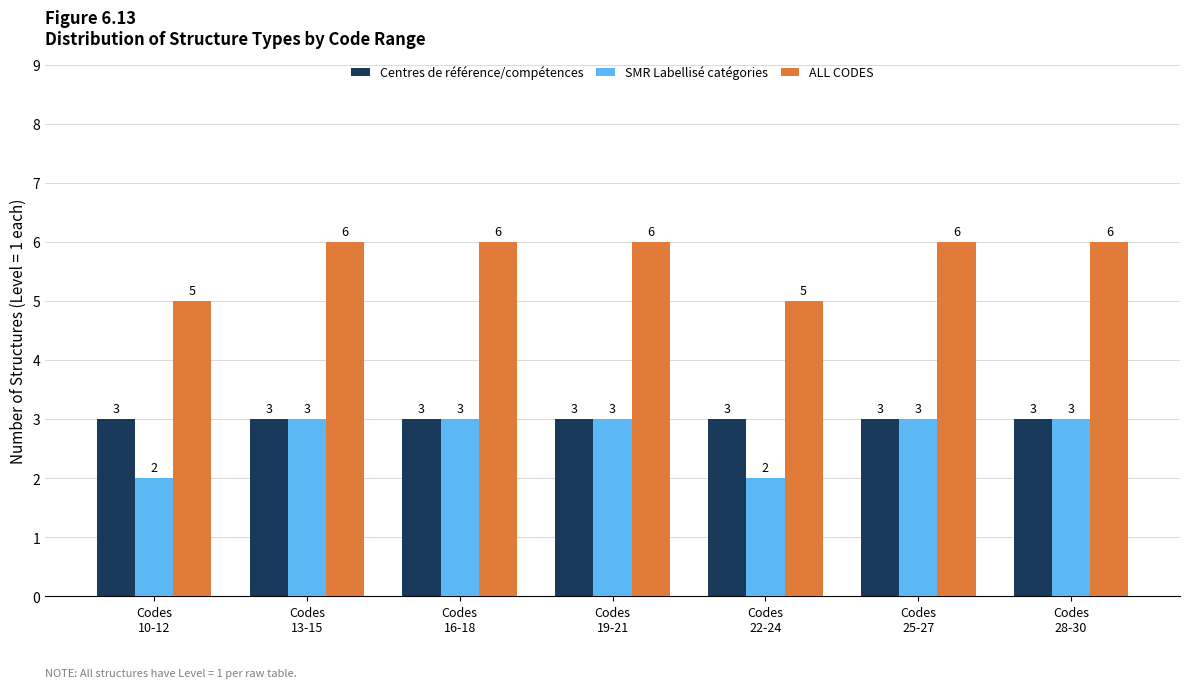

What is the maximum value for Centres de référence/compétences?

3